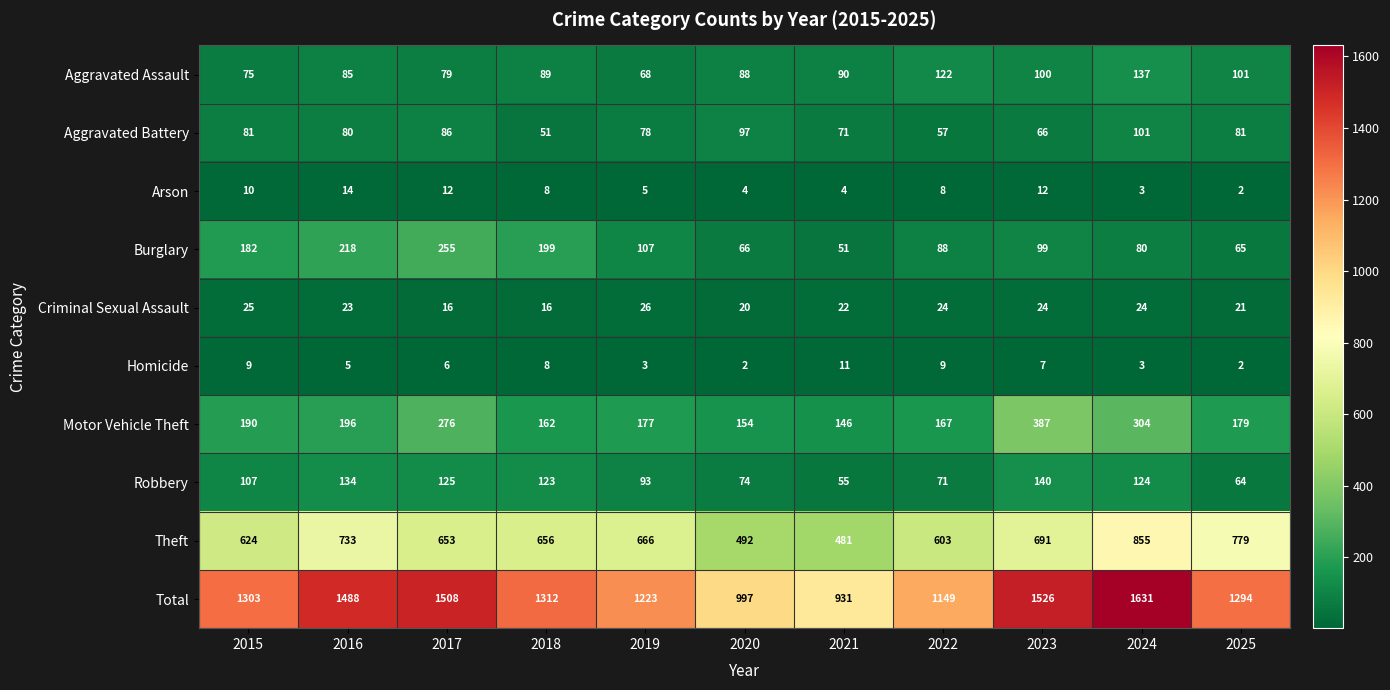

List the series in order of their peak value, highest first.

Total, Theft, Motor Vehicle Theft, Burglary, Robbery, Aggravated Assault, Aggravated Battery, Criminal Sexual Assault, Arson, Homicide